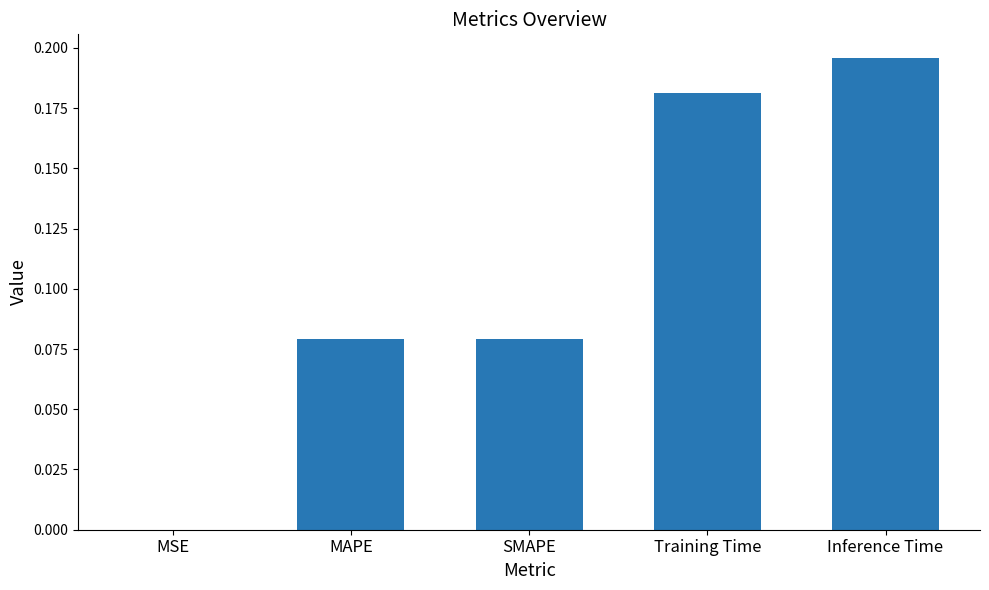

At which category does the chart reach its peak across all series?

Inference Time